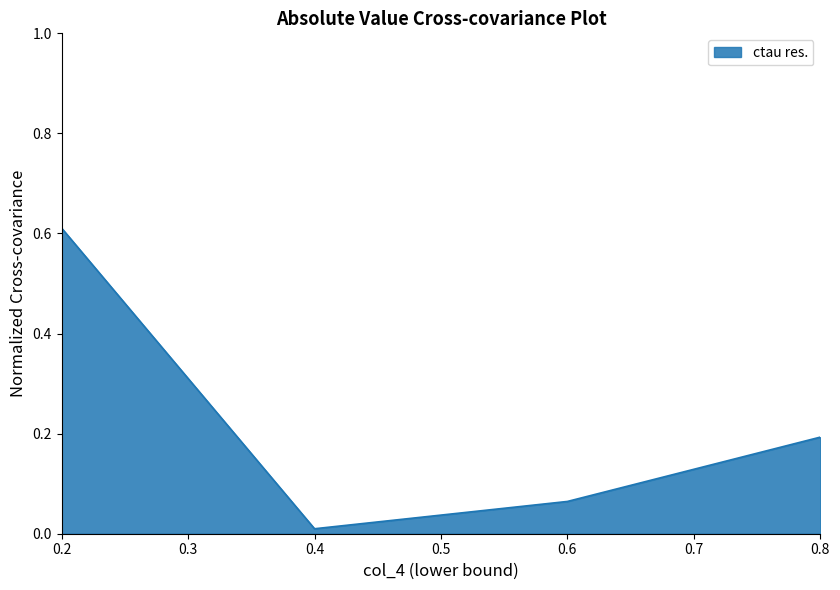

Is it true that the value at 0.8 is 0.2?

True